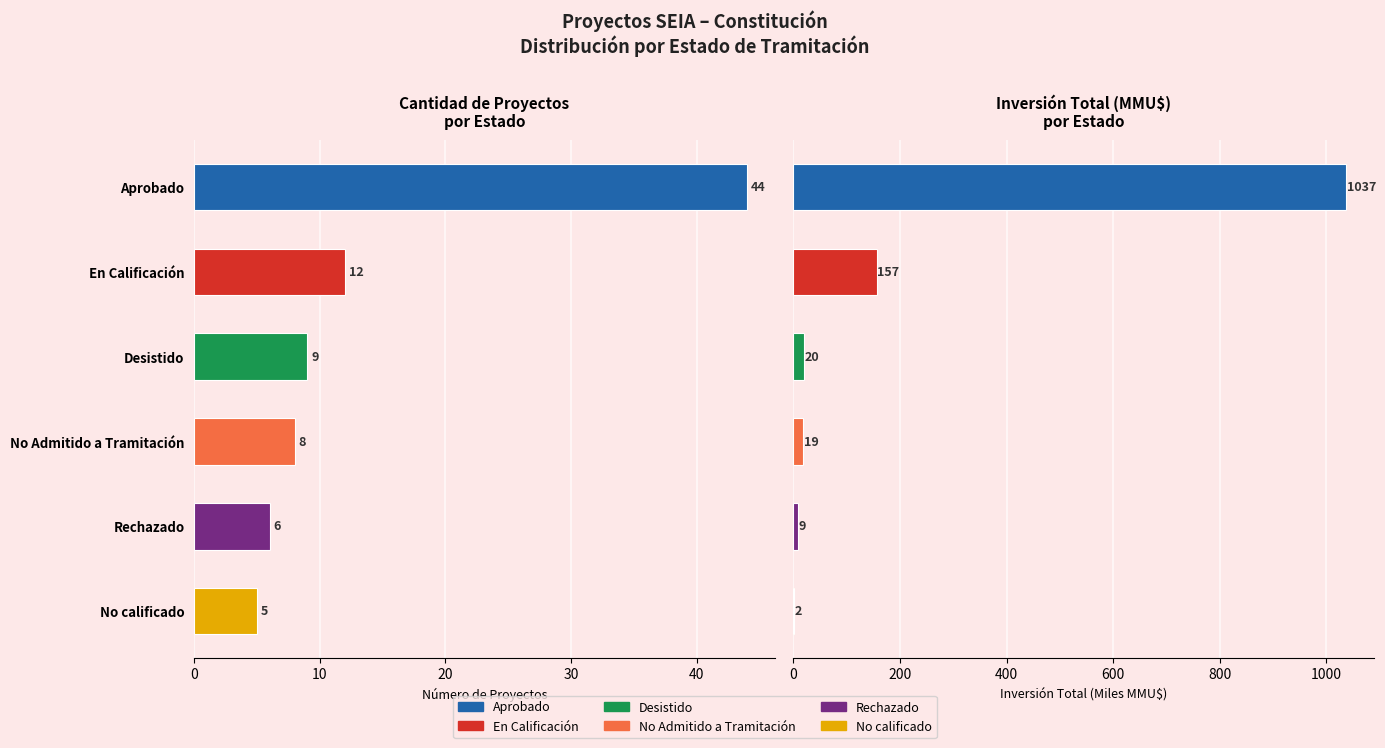

How many groups of bars are there?

6